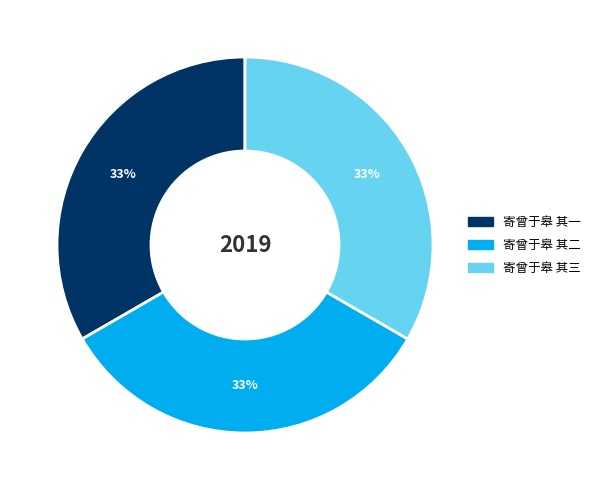

True or false: 寄曾于皋 其一 accounts for 43% of the total.

False